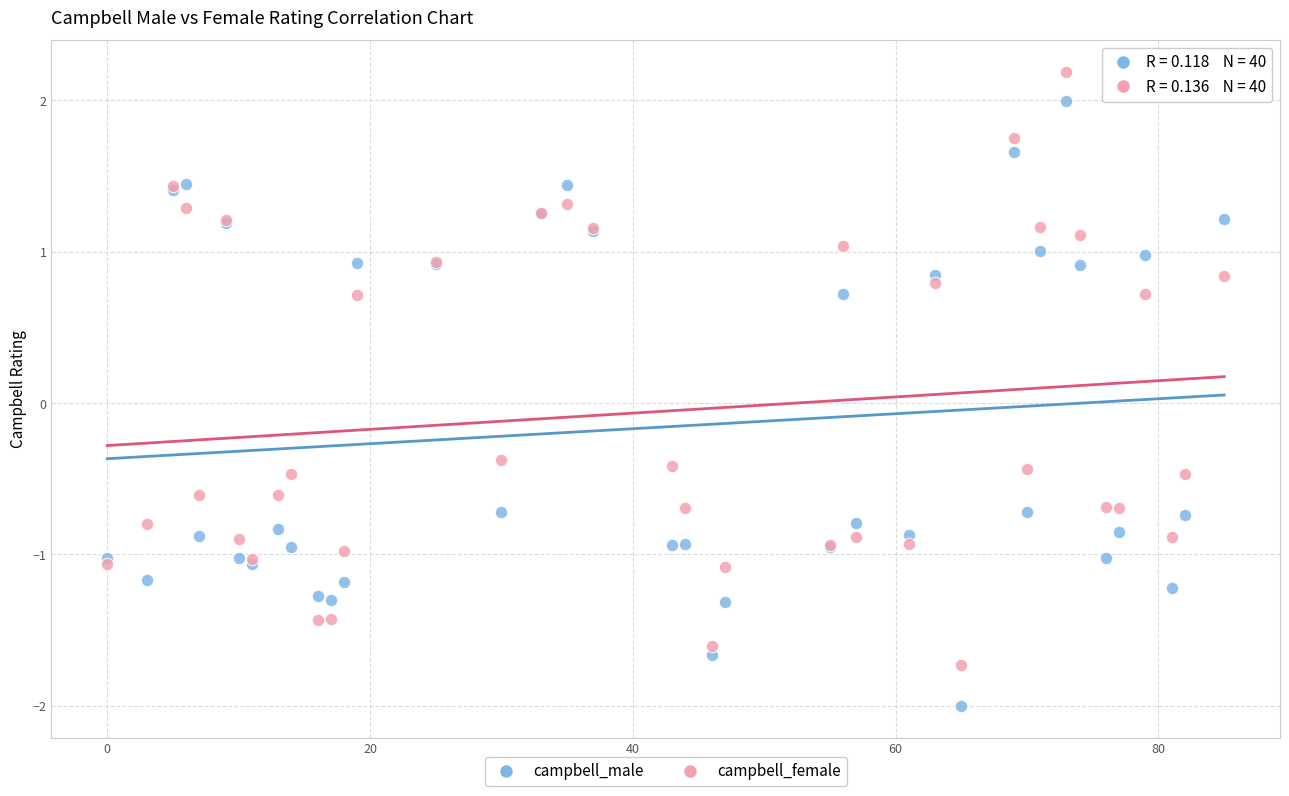

What are all the series names shown in the legend?

campbell_male, campbell_female